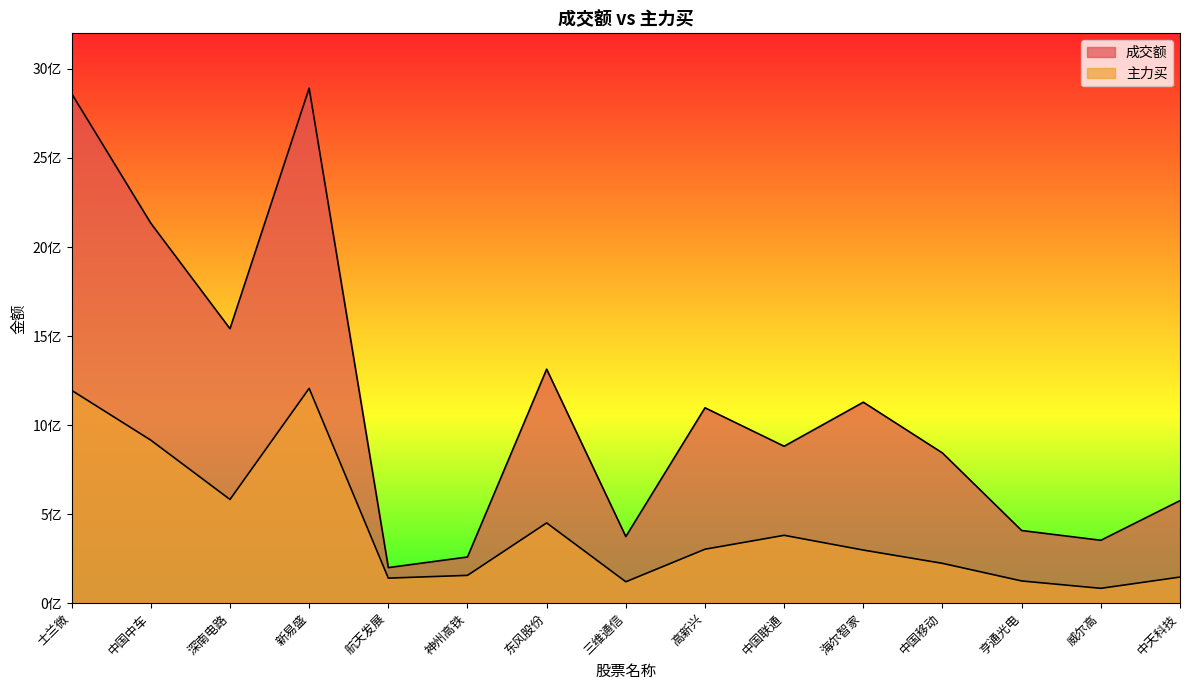

What are all the series names shown in the legend?

成交额, 主力买